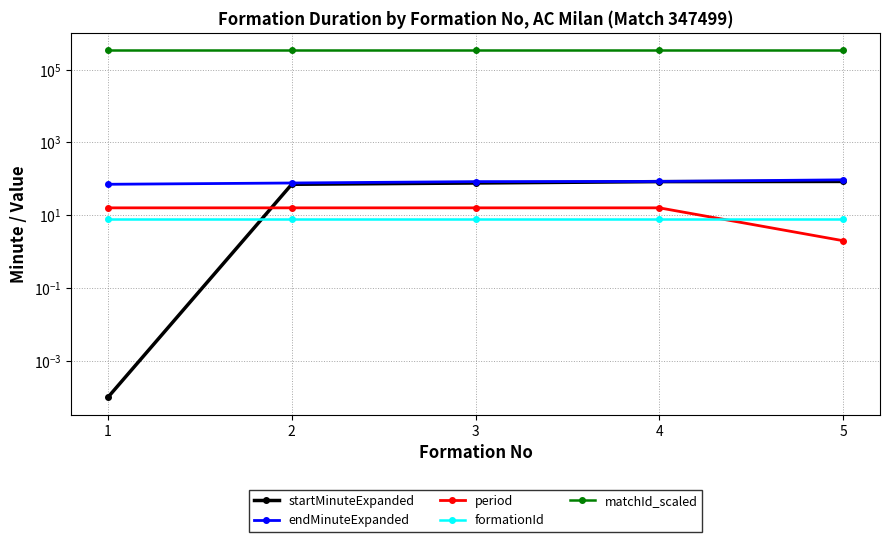

True or false: formationId and matchId_scaled cross at least once.

False